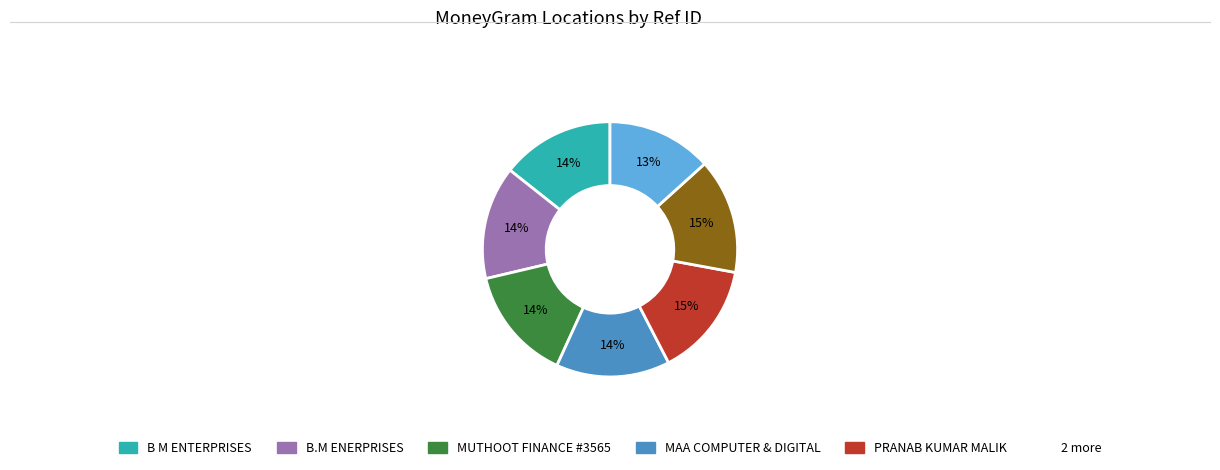

Does any single category account for the majority?

No